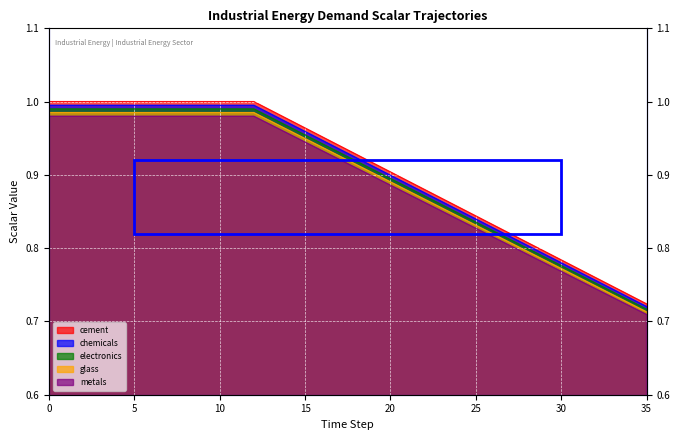

Does the chart display data point markers on the line(s)?

No